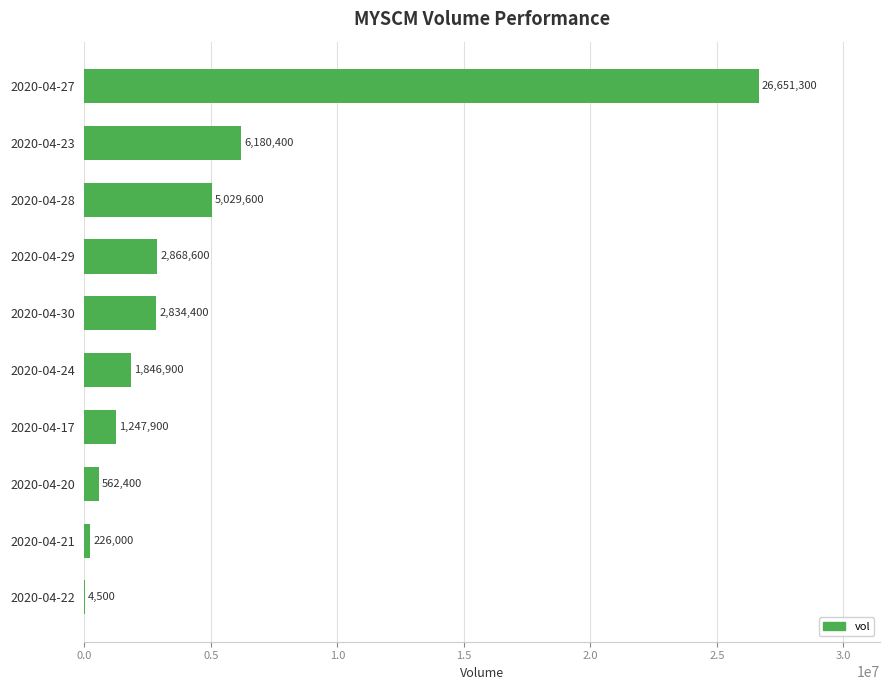

What is the greatest value displayed?

26651300